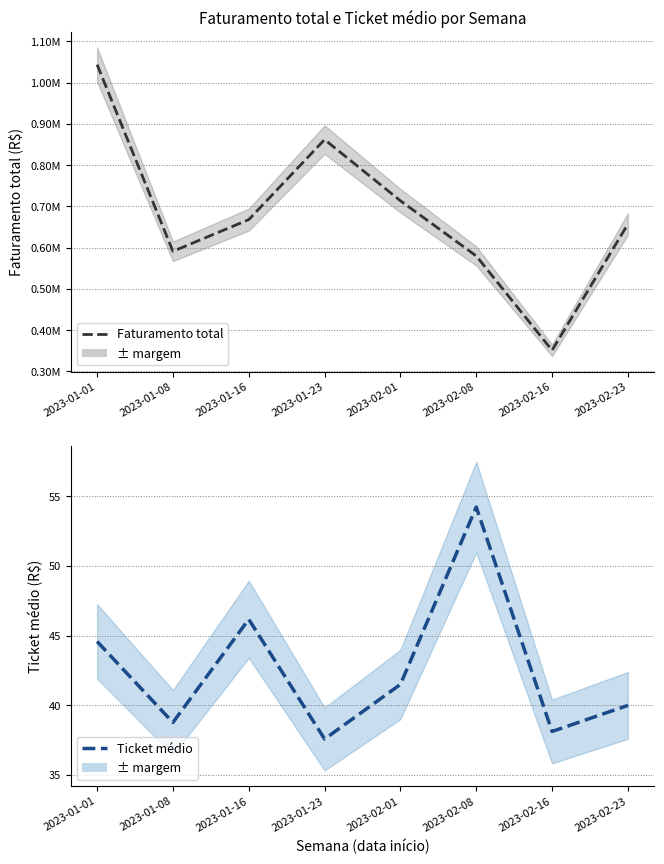

What is the difference between the Faturamento total values at 2023-02-08 and 2023-02-16?

228771.1